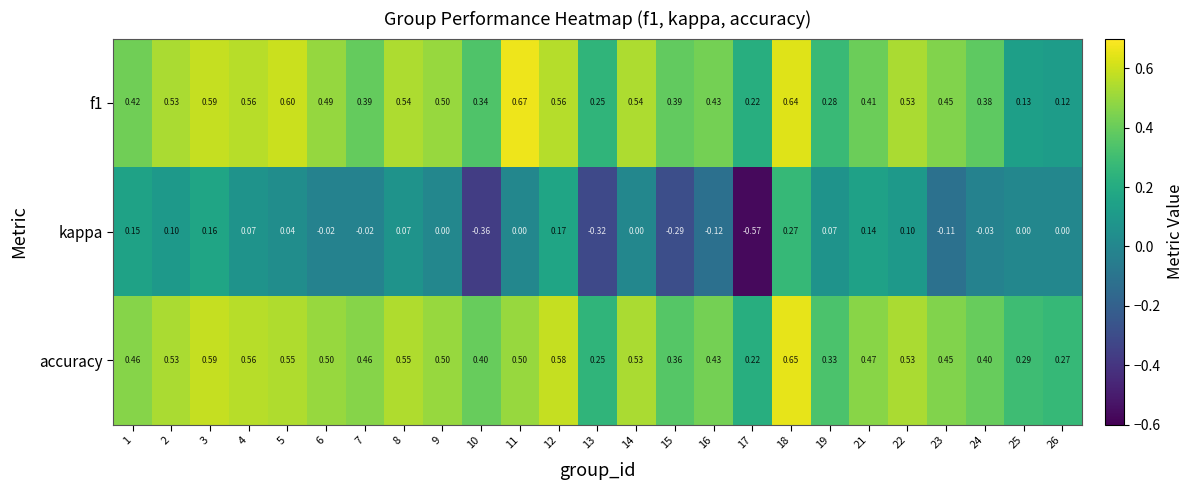

Which series has the largest range (max minus min)?

kappa